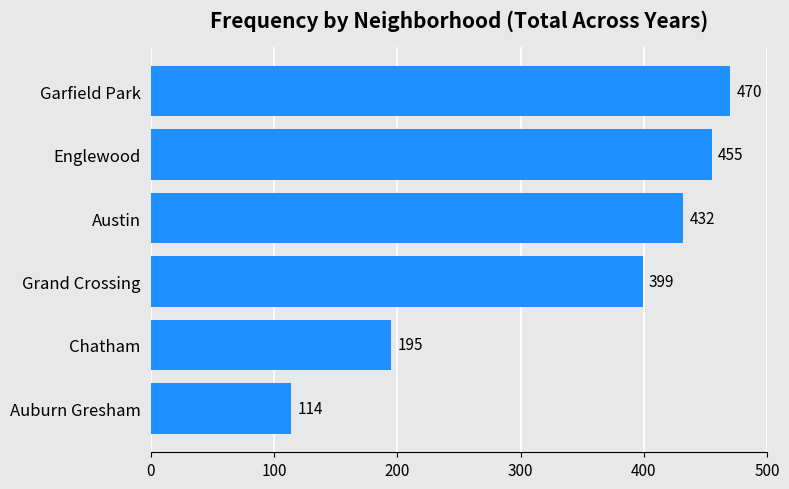

Rank the categories by value from highest to lowest.

Garfield Park, Englewood, Austin, Grand Crossing, Chatham, Auburn Gresham